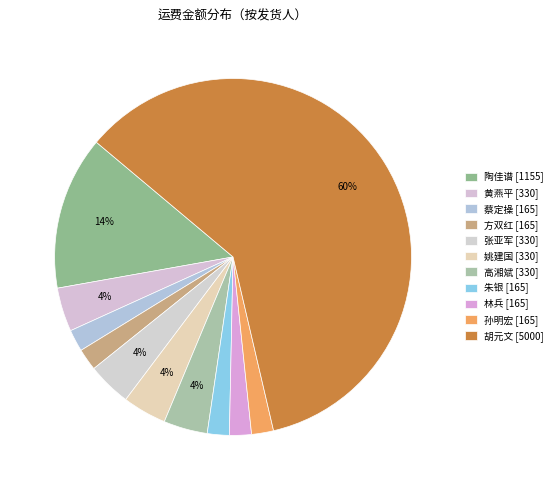

What percentage is the 蔡定操 slice, to the nearest percent?

2%